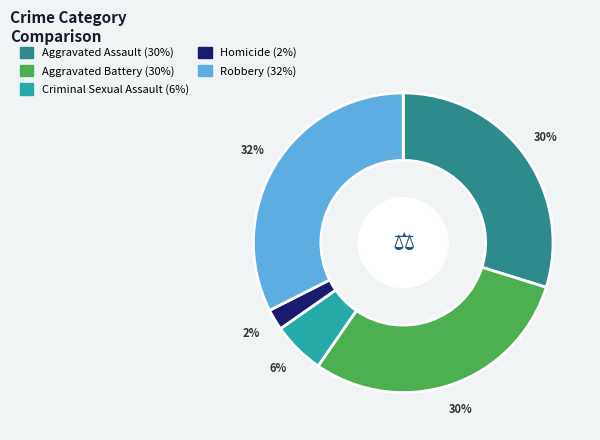

To the nearest percent, what portion does Aggravated Assault represent?

30%